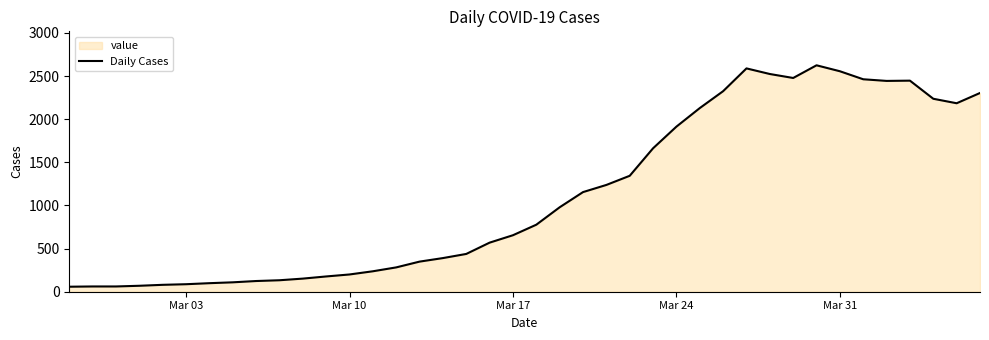

The value at Mar 03 is 87. True or false?

True